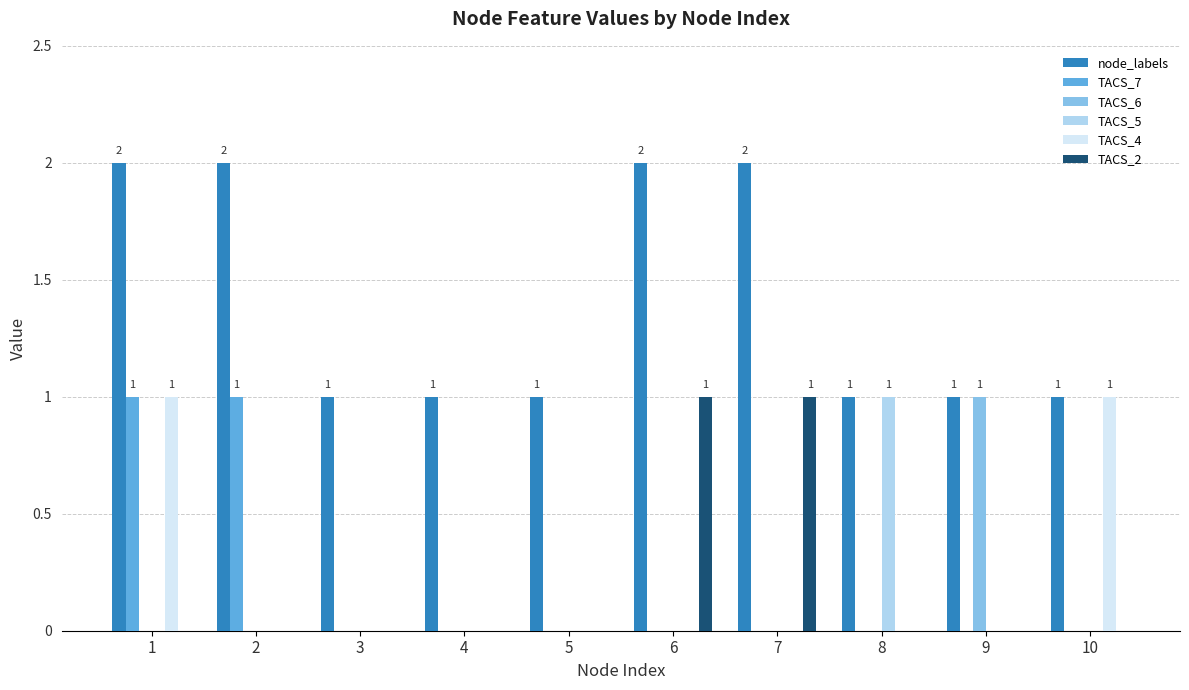

Is the value of node_labels at 1 greater than the value of TACS_4 at 8?

Yes